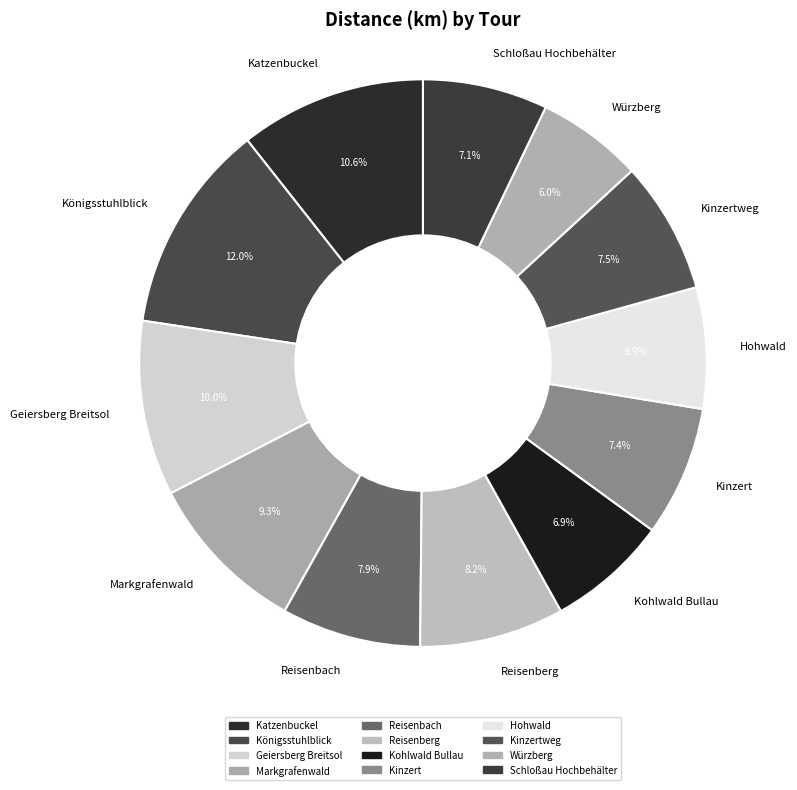

How much of the chart is everything except Kinzert?

92.6%